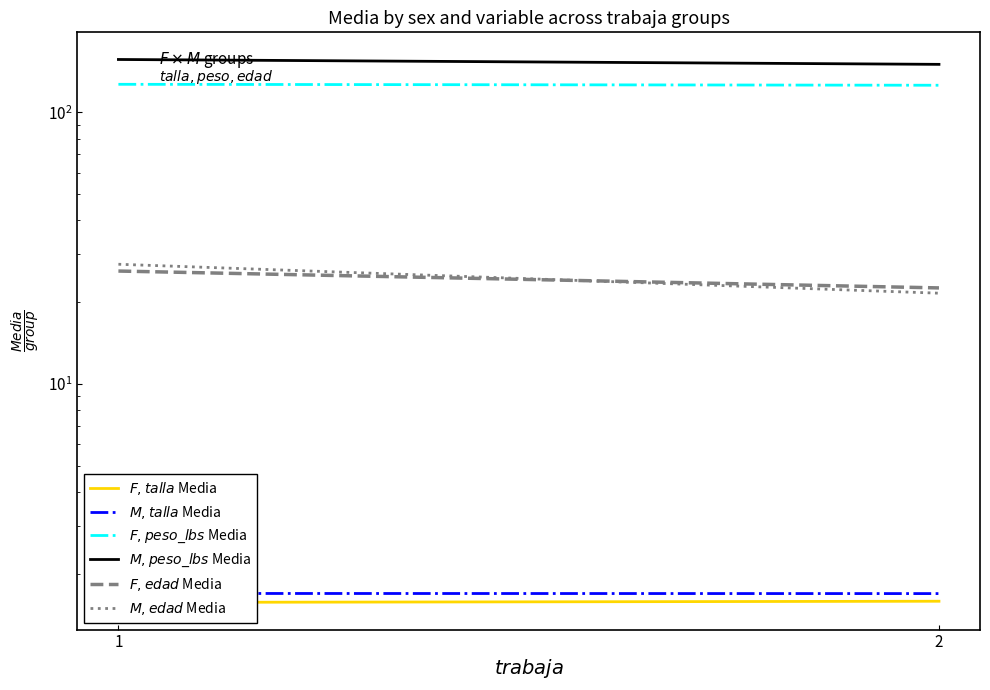

What is the value of the $F, talla$ Media point at the 2nd from the left?

1.6